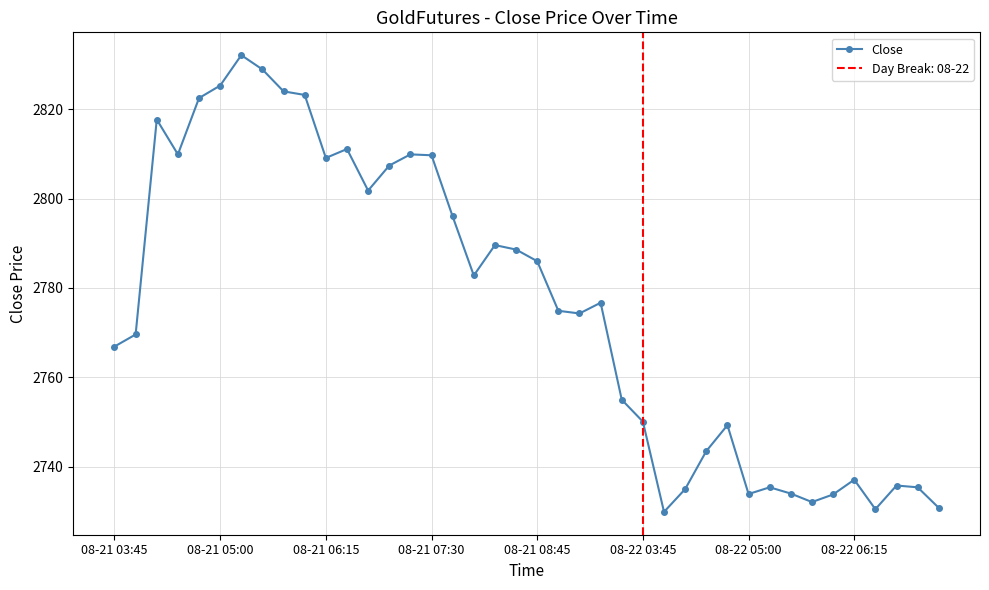

What is the maximum value for Close?

2832.1